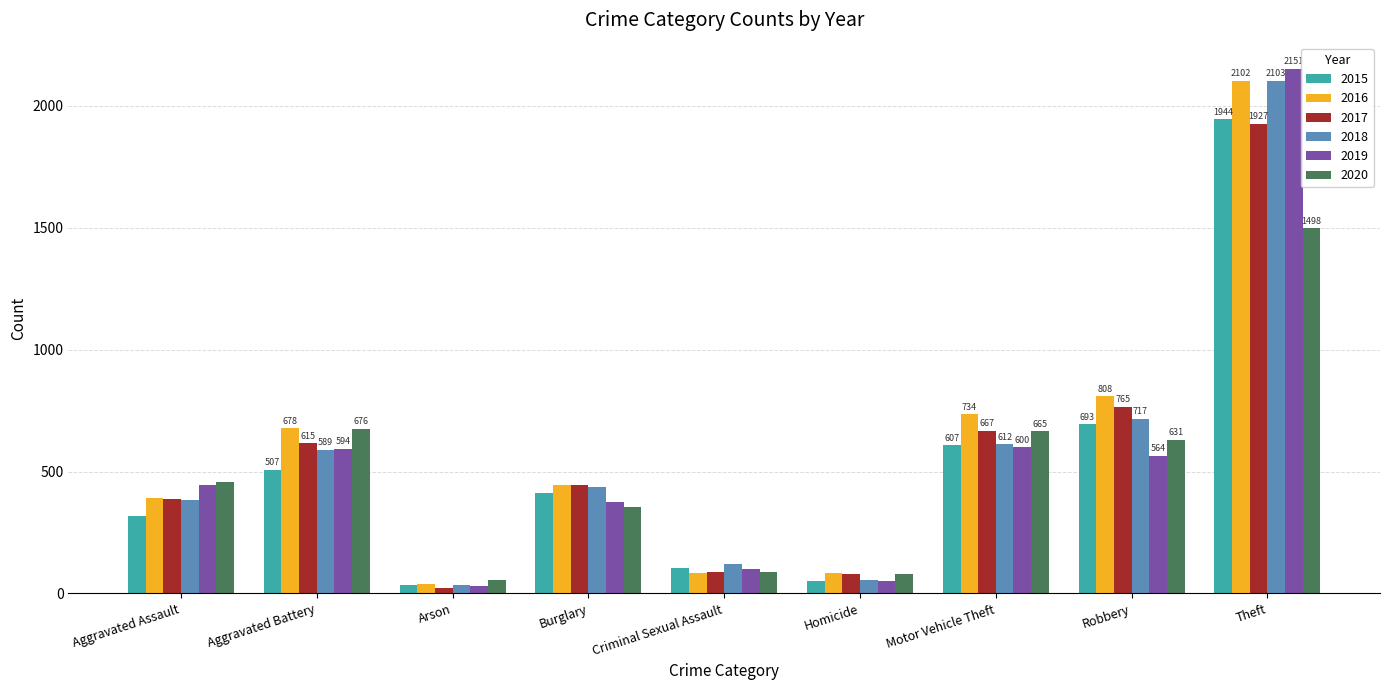

True or false: 2018 has a value of 589 at Aggravated Battery.

True